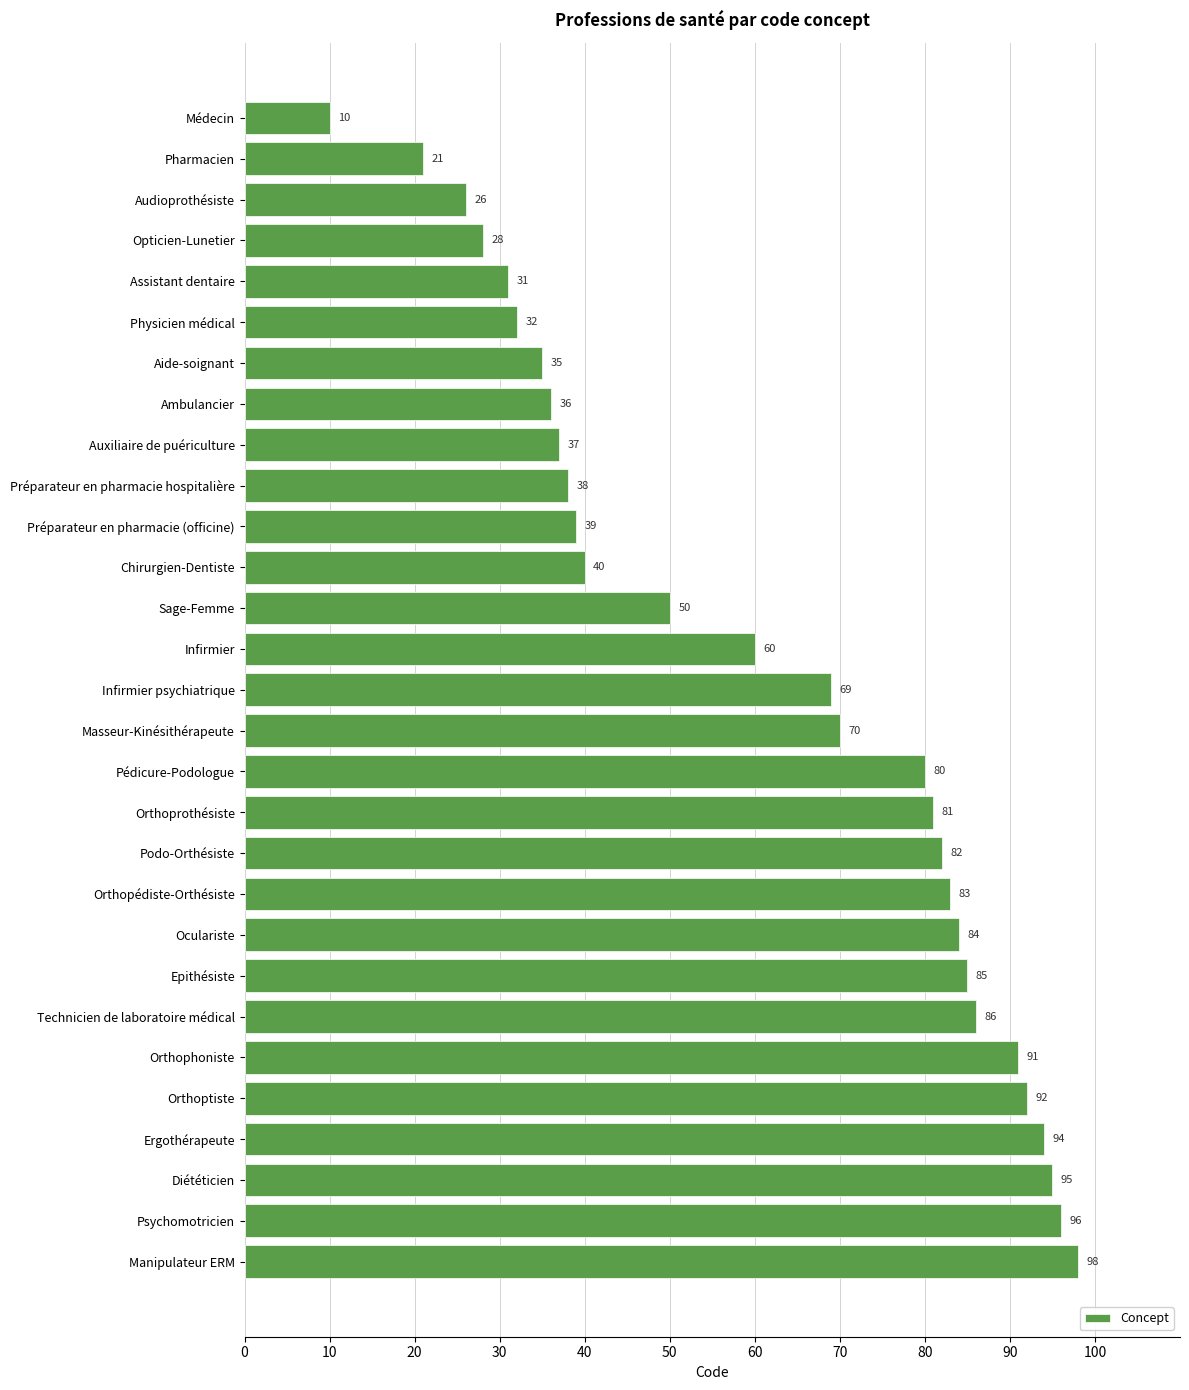

How many data points does each series have?

29